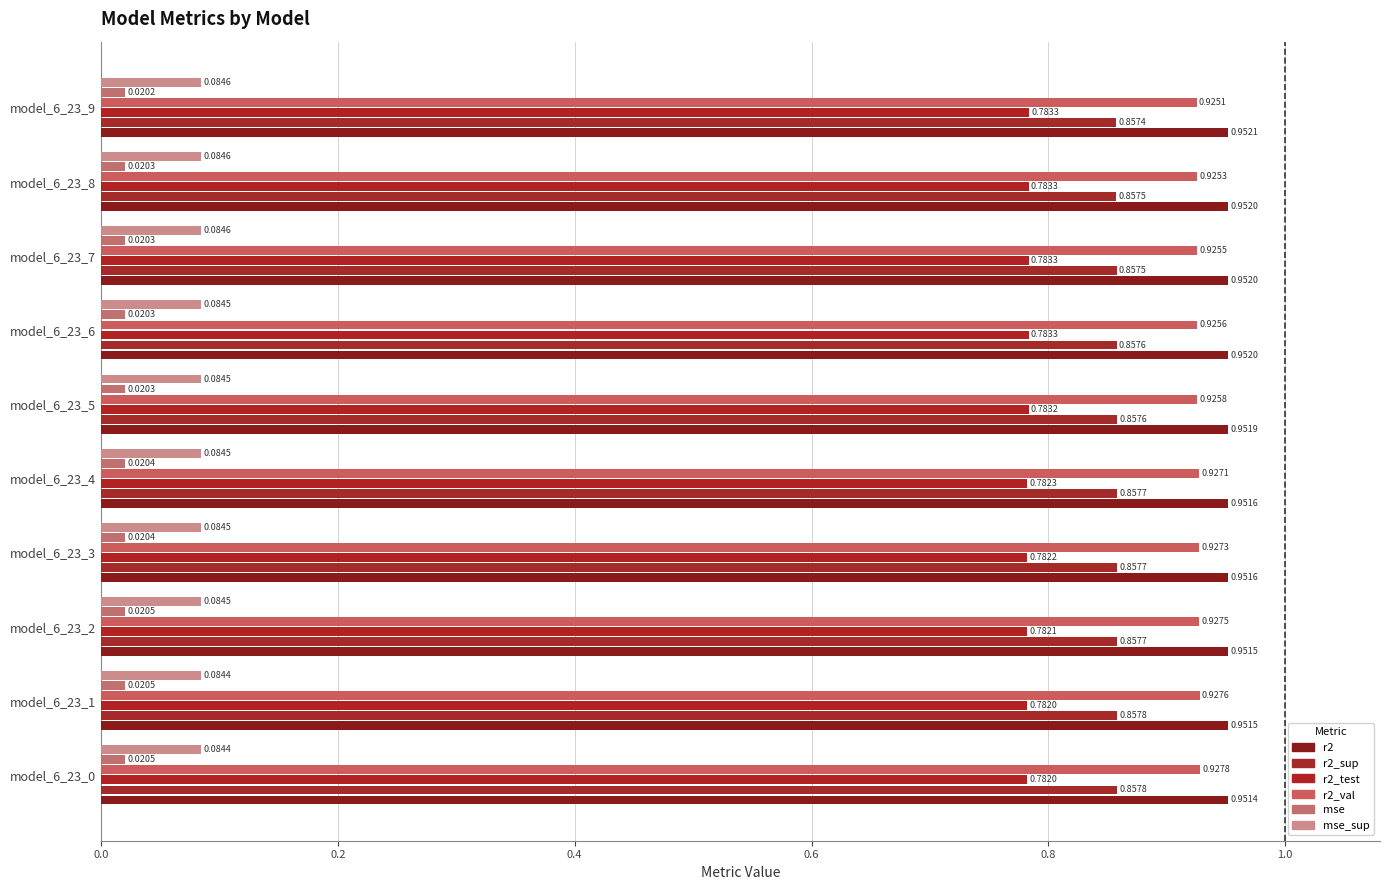

How many series are shown in this chart?

6